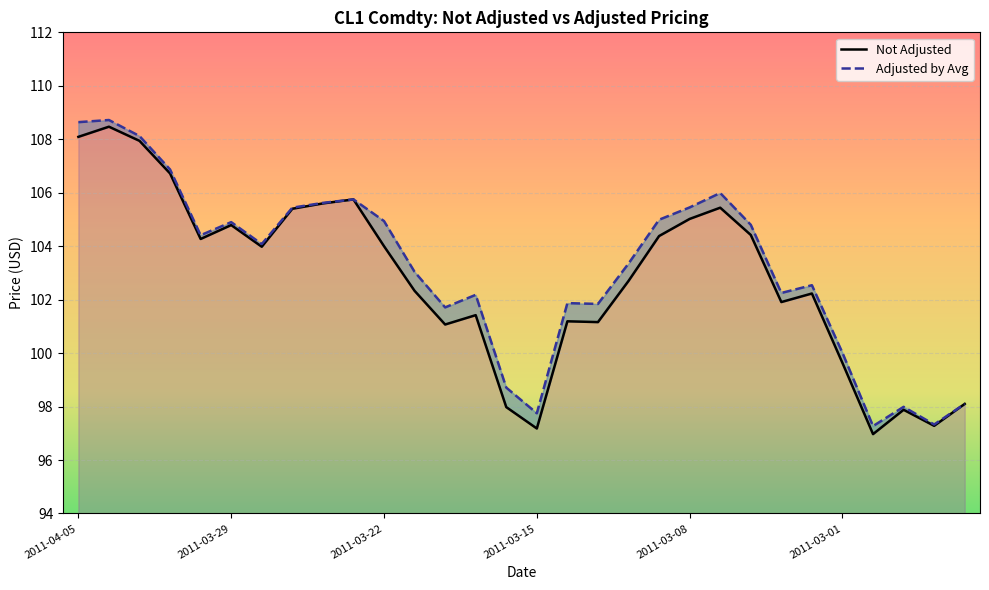

Is the value of Not Adjusted at 19 greater than the value of Adjusted by Avg at 8?

No